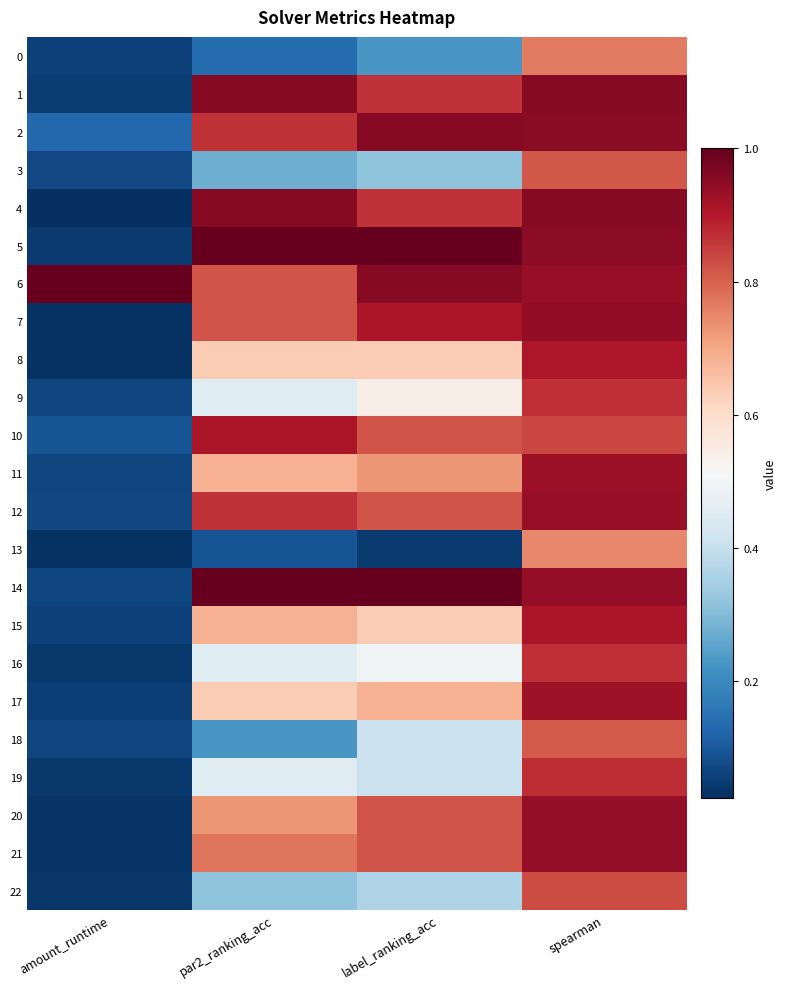

Rank the series by their maximum value, from highest to lowest.

5, 6, 14, 4, 1, 2, 7, 20, 21, 12, 11, 17, 15, 10, 8, 19, 9, 16, 22, 3, 18, 0, 13